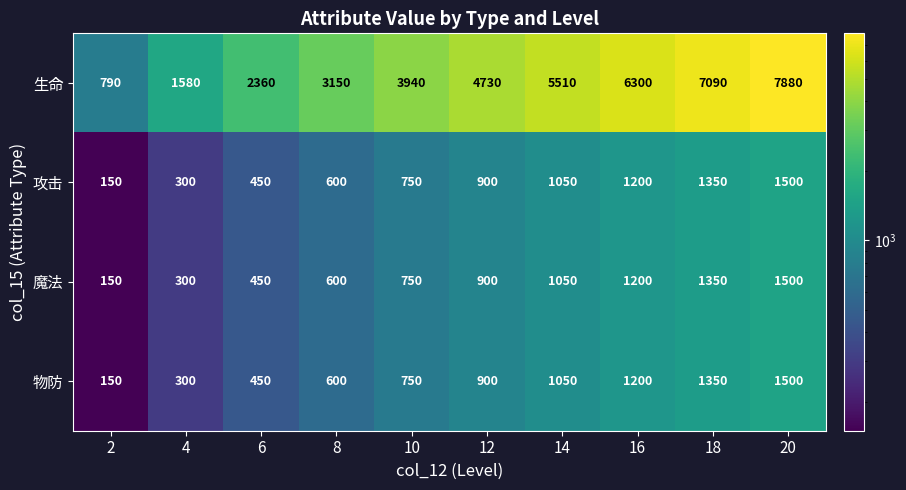

True or false: 魔法 has a value of 450 at 6.

True